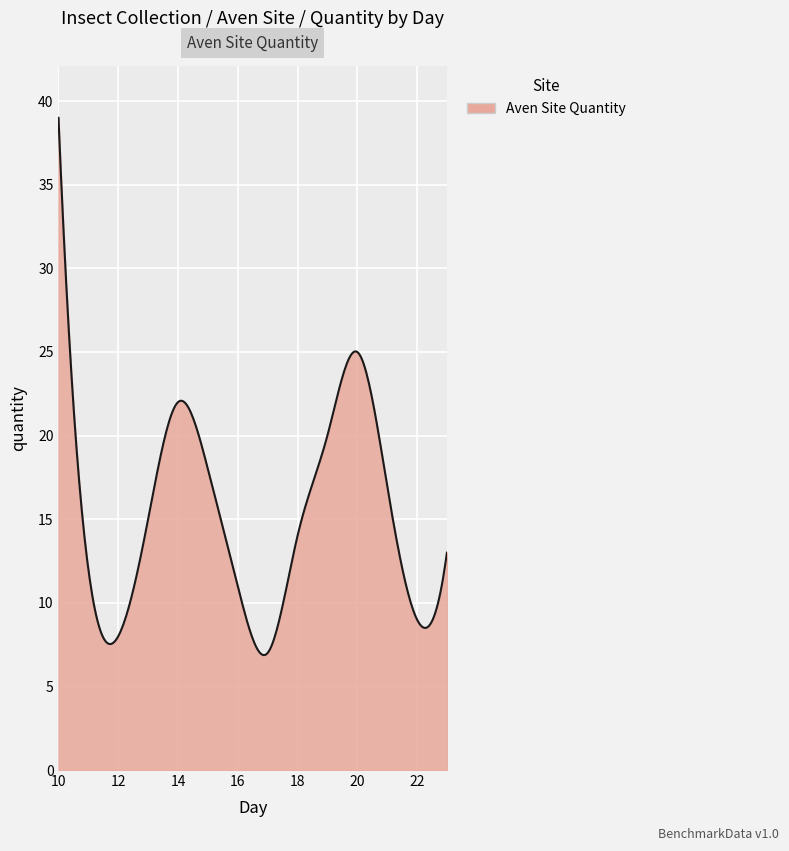

What is the maximum value shown in the chart?

39.0